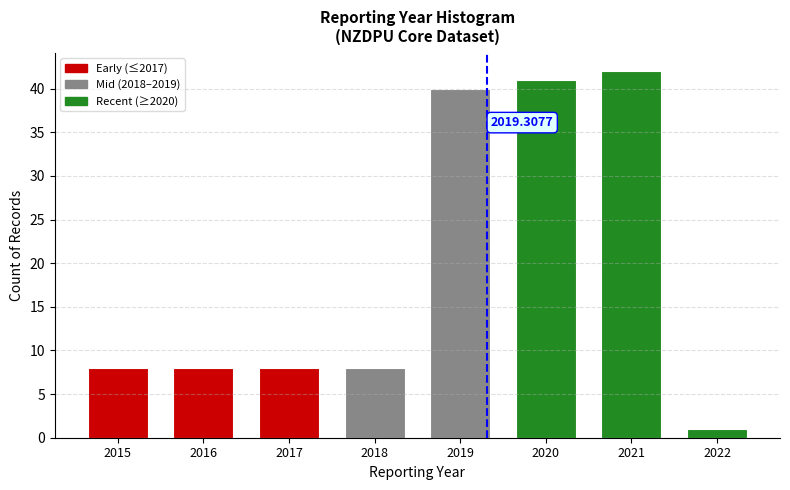

Between 2020 and 2018, which is larger?

2020